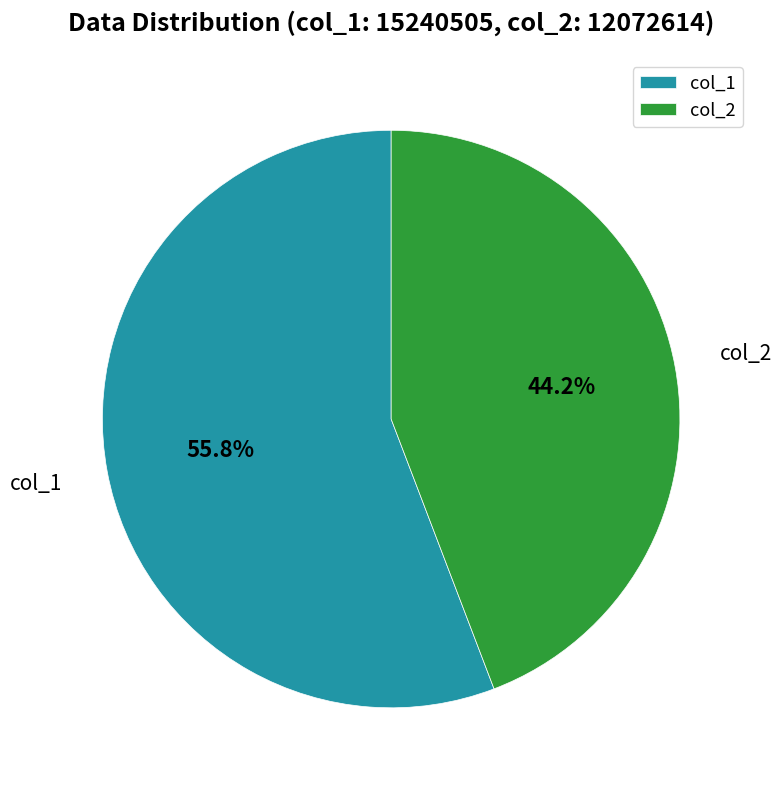

Does any single category account for the majority?

Yes